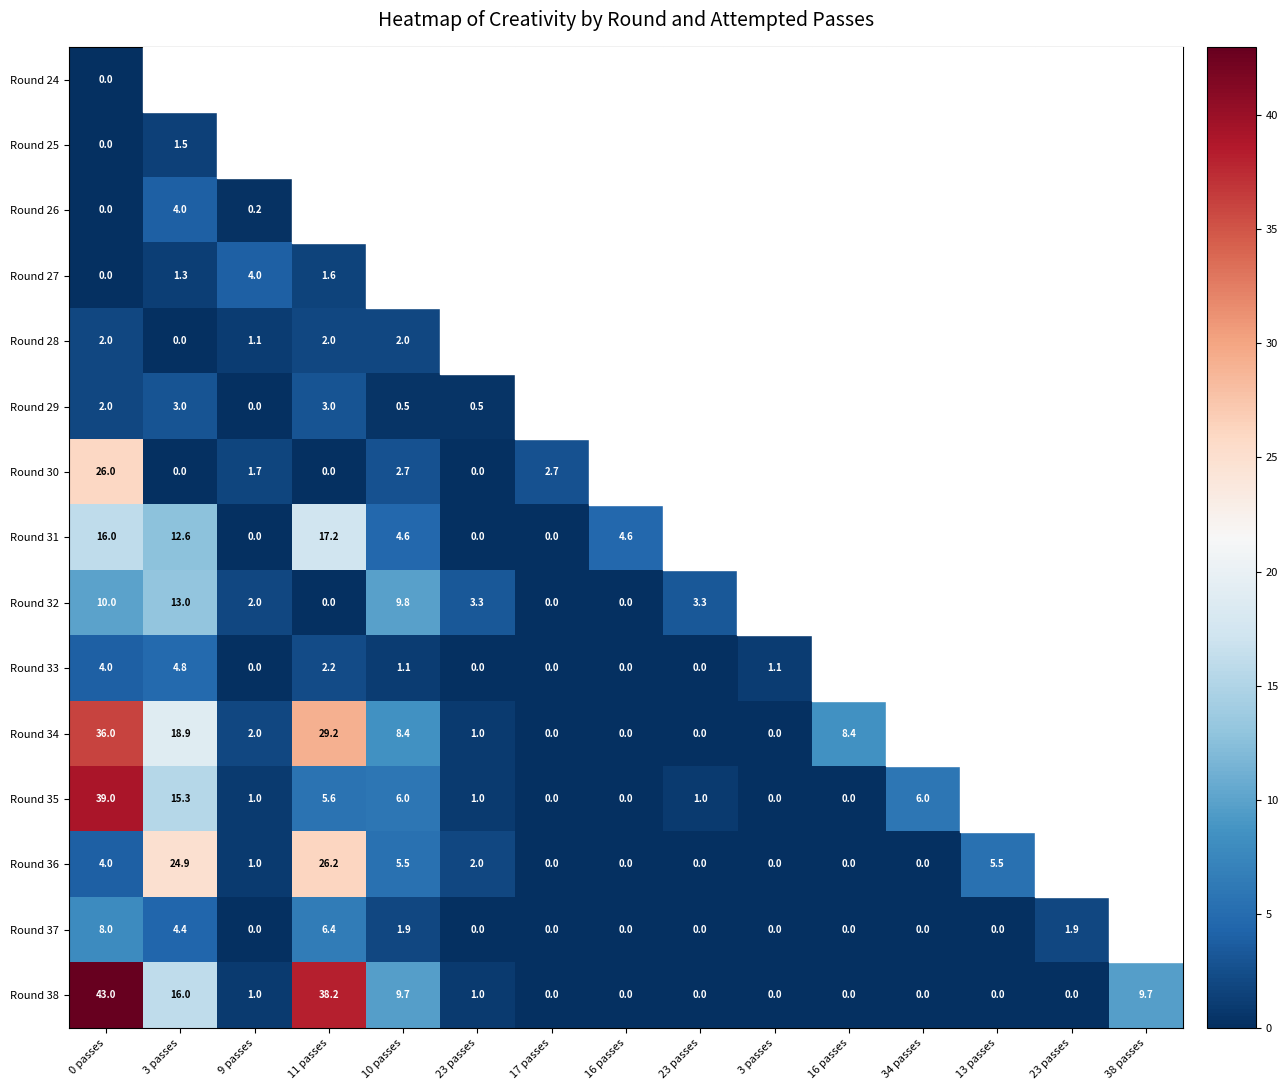

What is the difference between the Round 37 values at 34 passes and 23 passes?

1.9